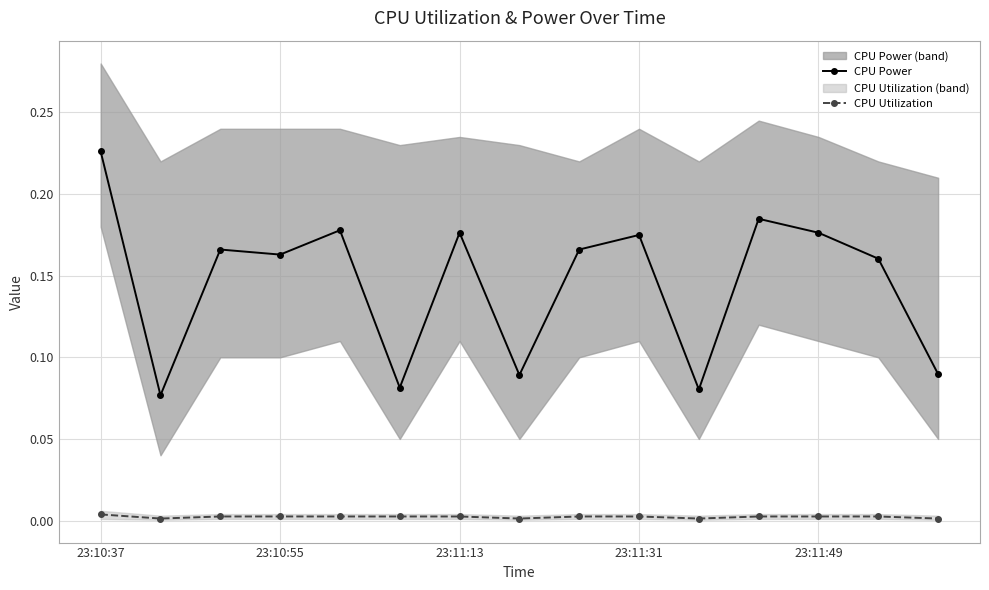

True or false: CPU Utilization and CPU Power cross at least once.

False